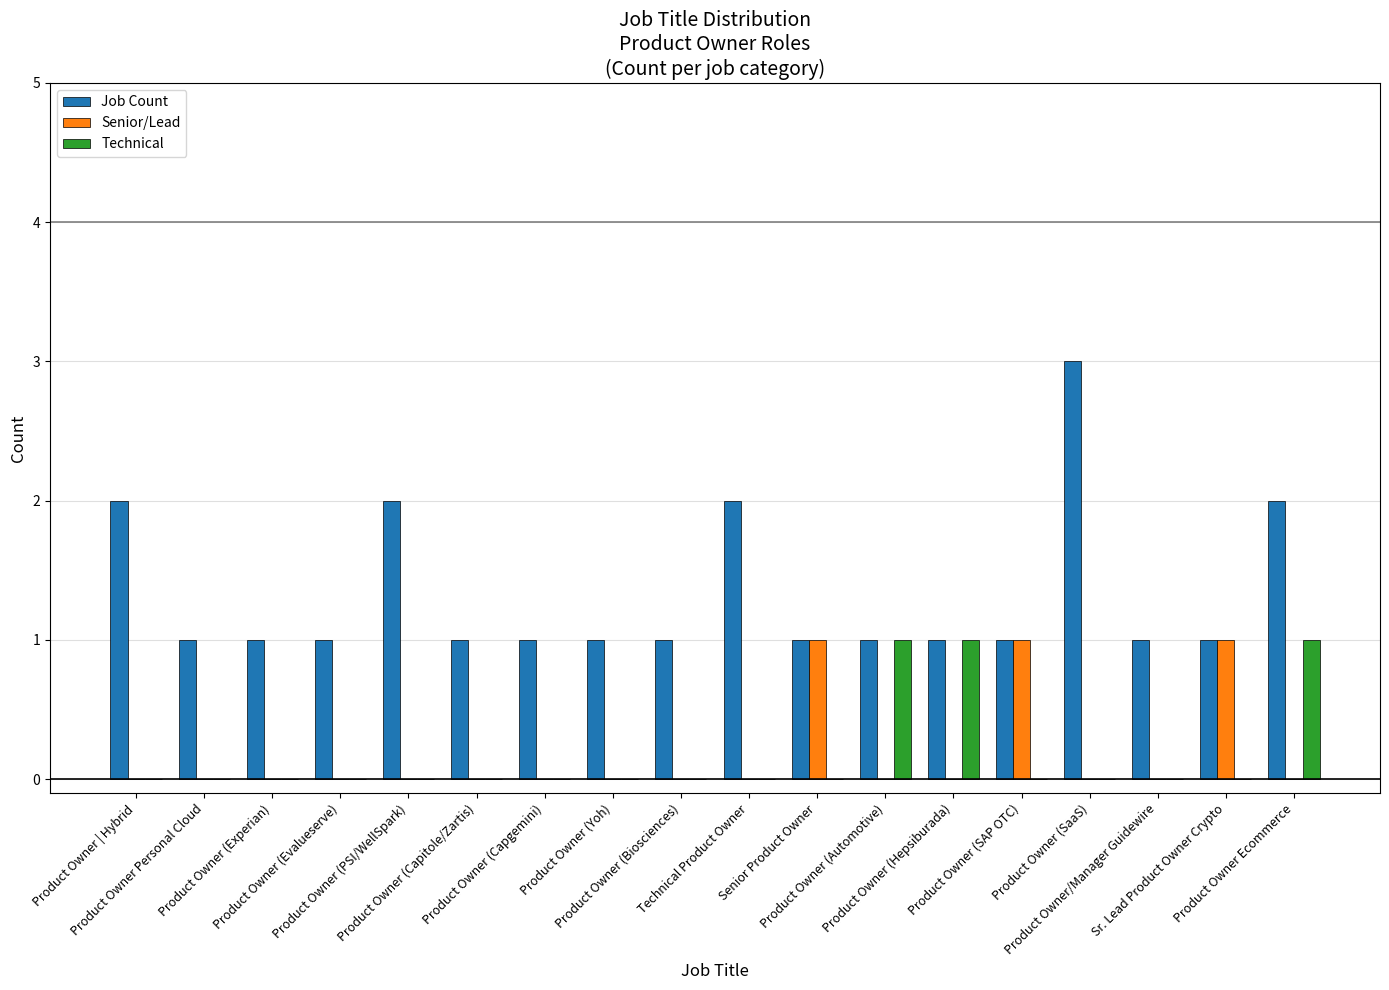

What is the maximum value shown in the chart?

3